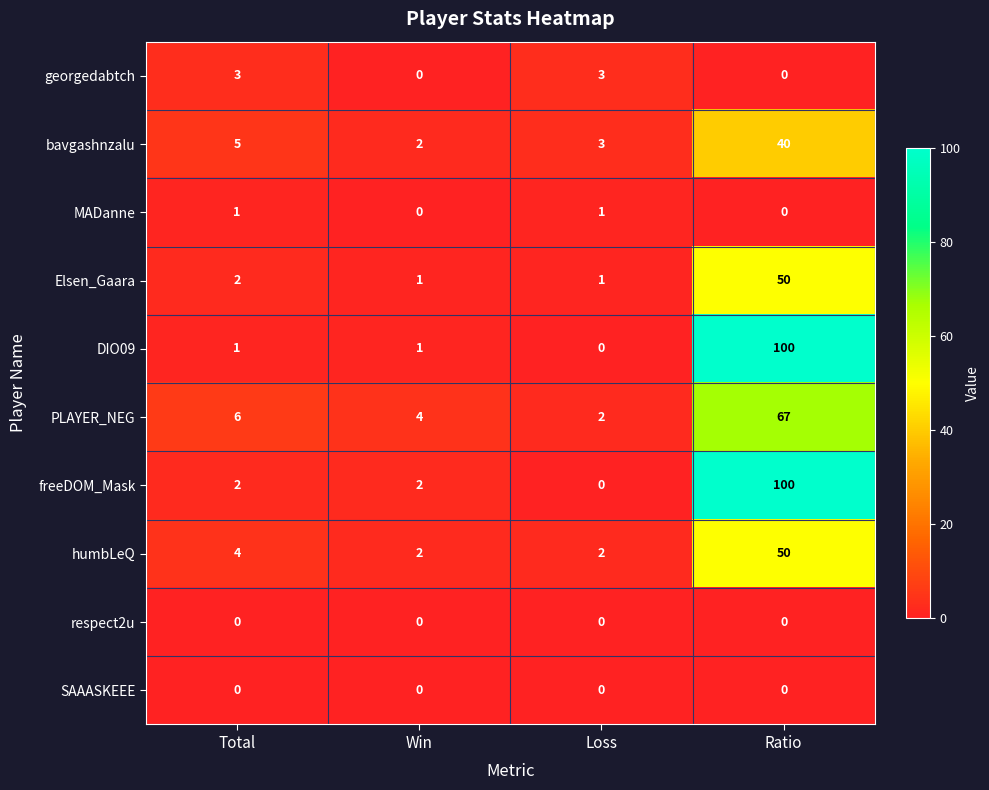

The MADanne series shows 1 at Ratio. True or false?

False